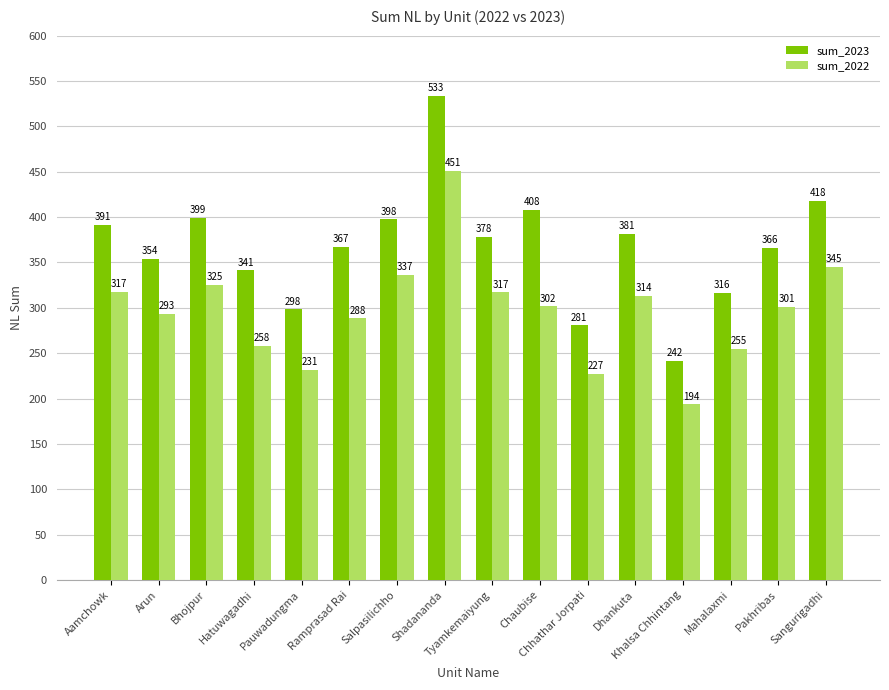

The value of sum_2023 at Aamchowk is 200.4. True or false?

False